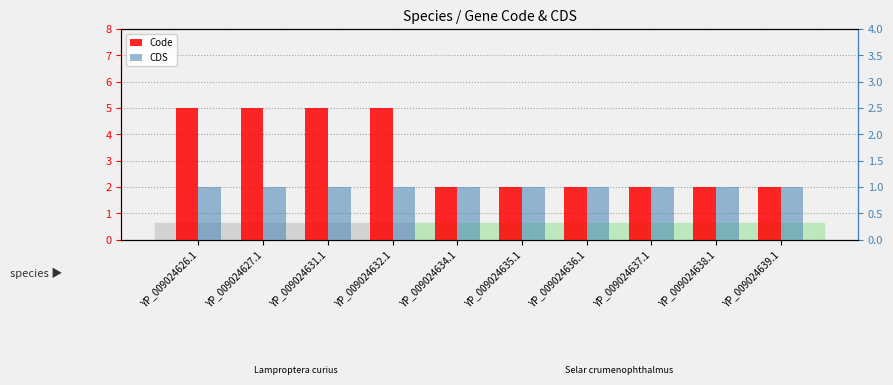

Which series has the largest range (max minus min)?

Code